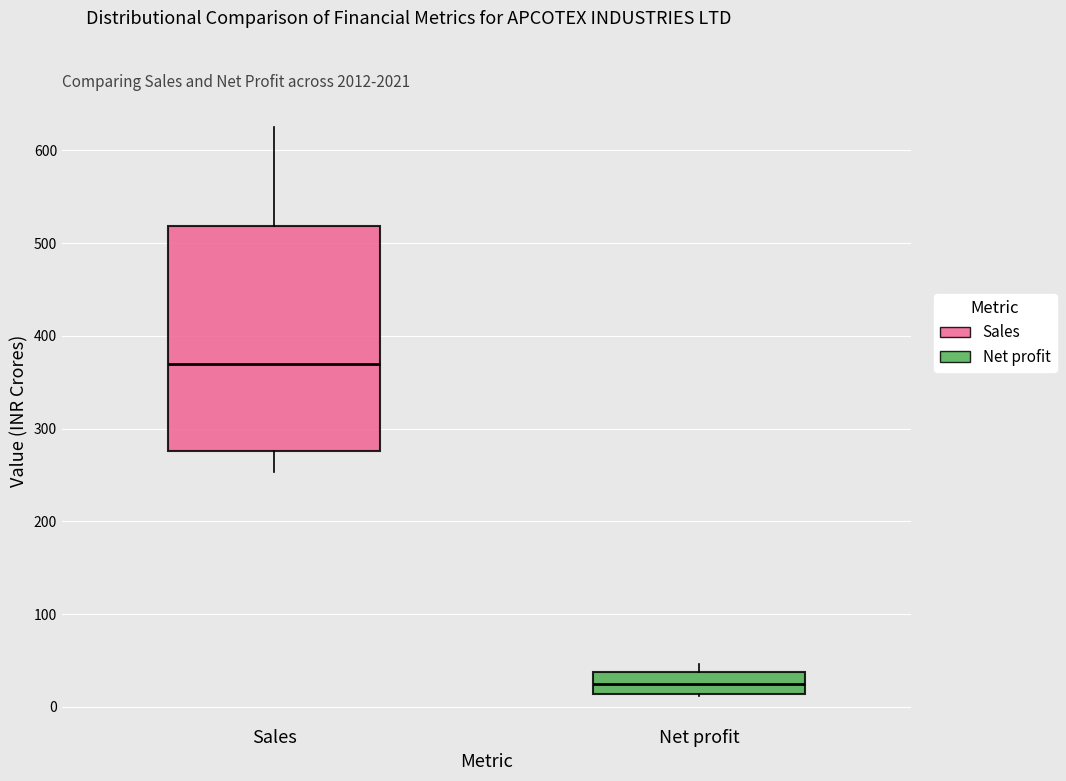

Where is the upper edge of the box for Net profit on the y-axis? The values are not printed on the chart, so give them approximately, as read against the axis.

40